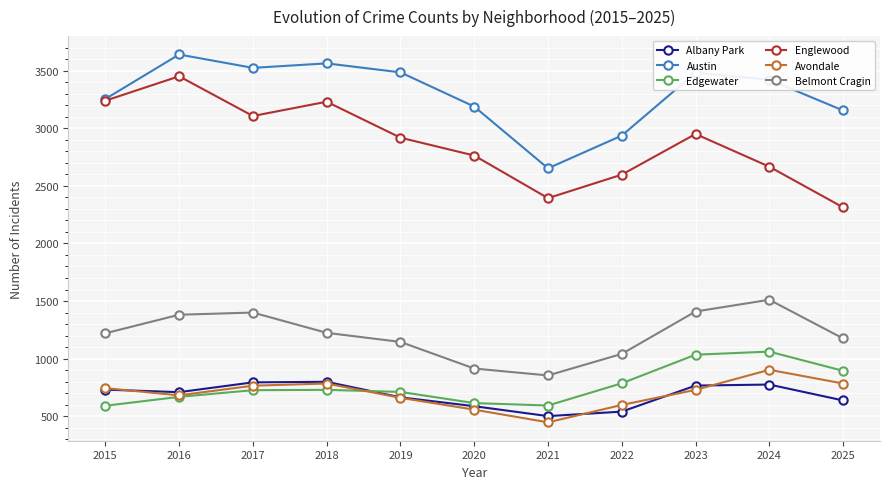

In Englewood, how many points are lower than both neighbors (excluding endpoints)?

2